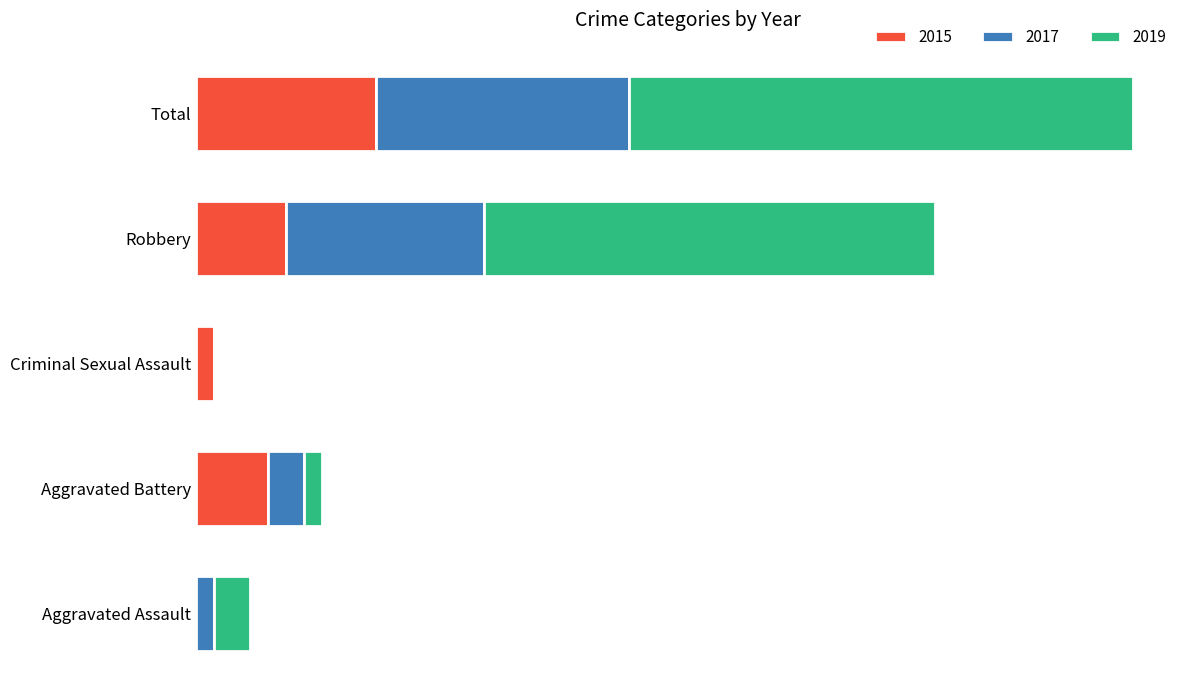

Between Aggravated Assault and Total, which is larger?

Total